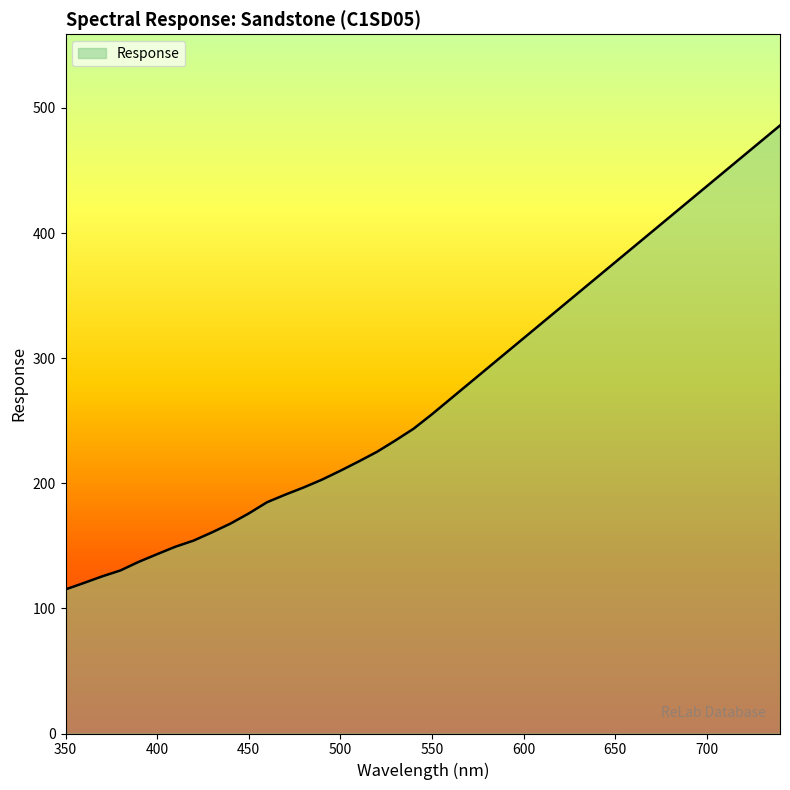

What is the smallest value displayed?

115.2